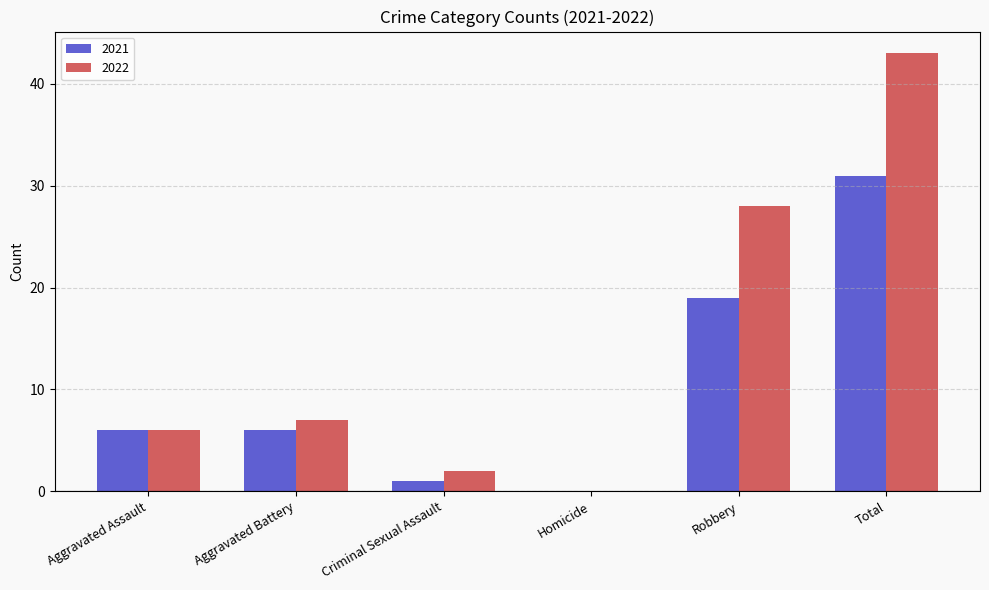

How many positive values does the 2021 series have?

5